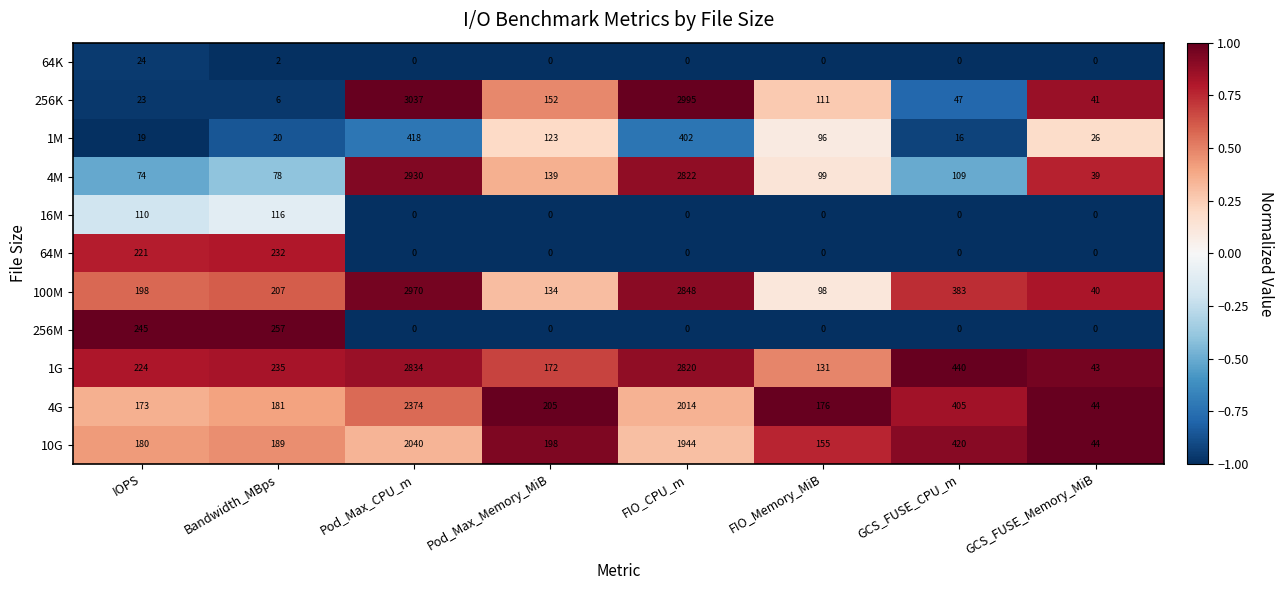

At IOPS, list the series in order from largest to smallest.

256M, 1G, 64M, 100M, 10G, 4G, 16M, 4M, 64K, 256K, 1M